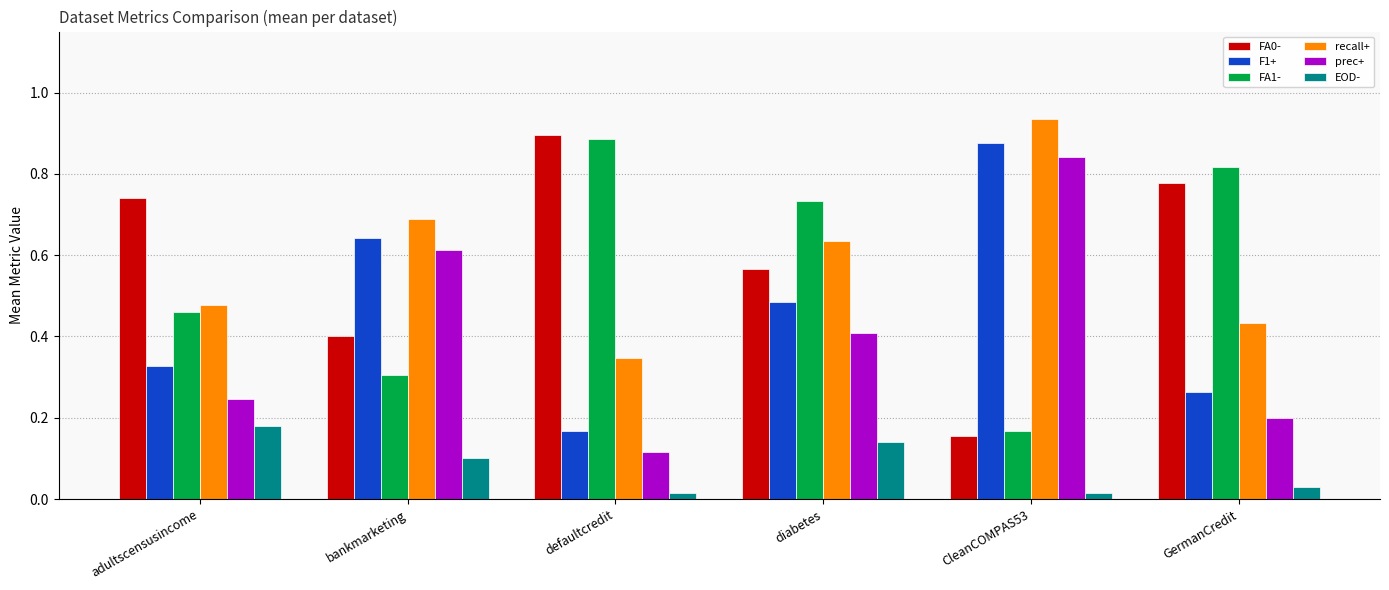

Between adultscensusincome and diabetes, which series saw the biggest shift?

FA1-